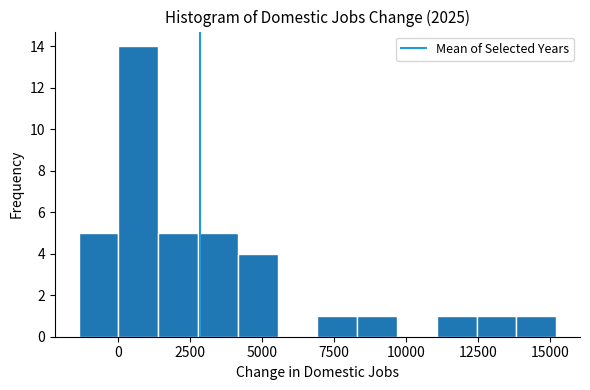

Read against the x-axis, roughly where is the centre of the tallest bar?

500